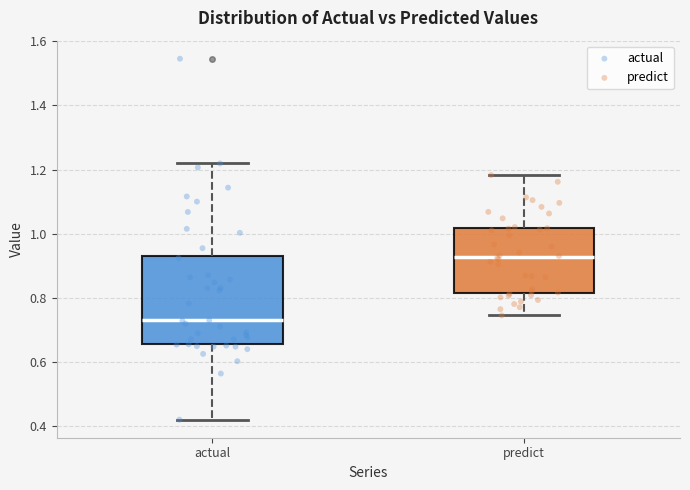

Reading left to right, read every box against the y-axis: the position of its median line, the range the box covers, and the ends of its whiskers. The values are not printed on the chart, so give them approximately, as read against the axis.

actual: median 0.72, box 0.66 to 0.94, whiskers 0.42 to 1.22
predict: median 0.92, box 0.82 to 1.02, whiskers 0.74 to 1.18